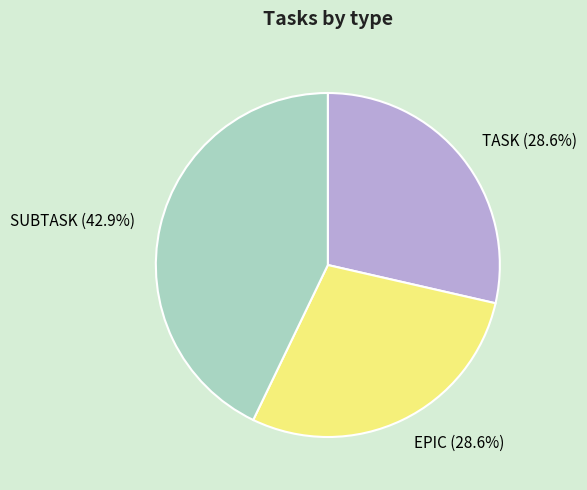

Does any single category account for the majority?

No